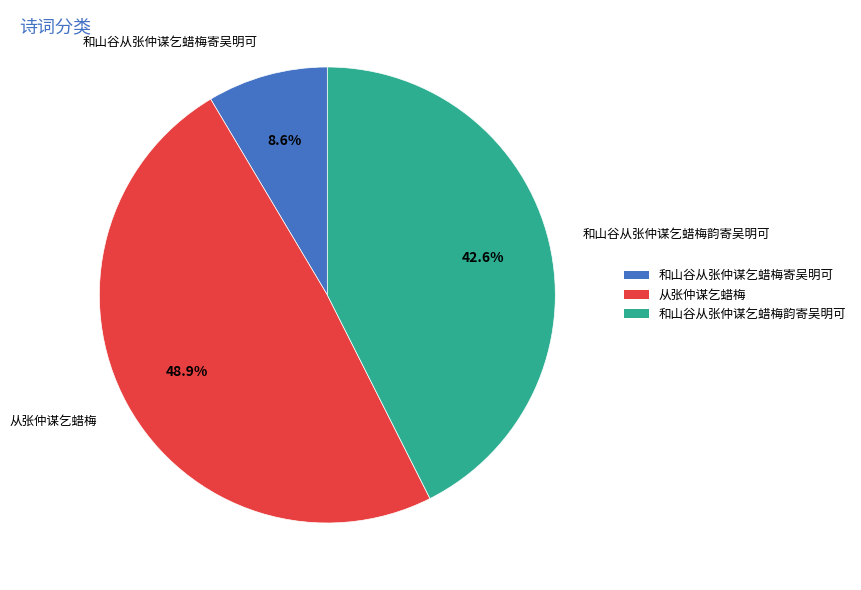

How many slices are in this pie chart?

3